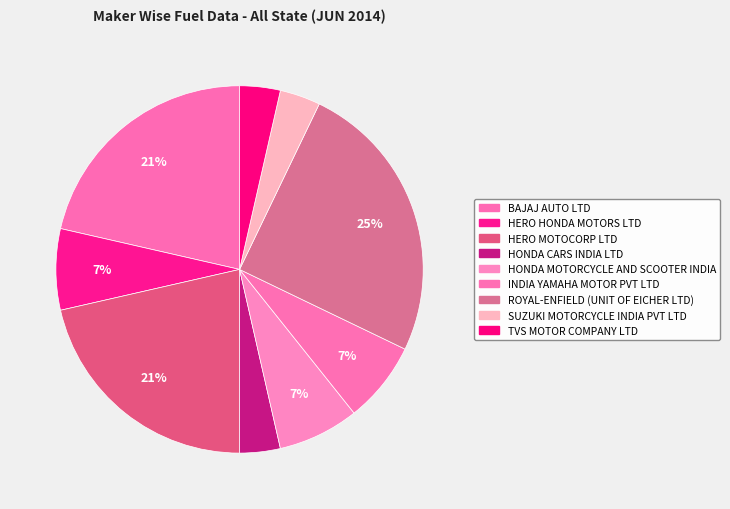

True or false: BAJAJ AUTO LTD accounts for 21% of the total.

True